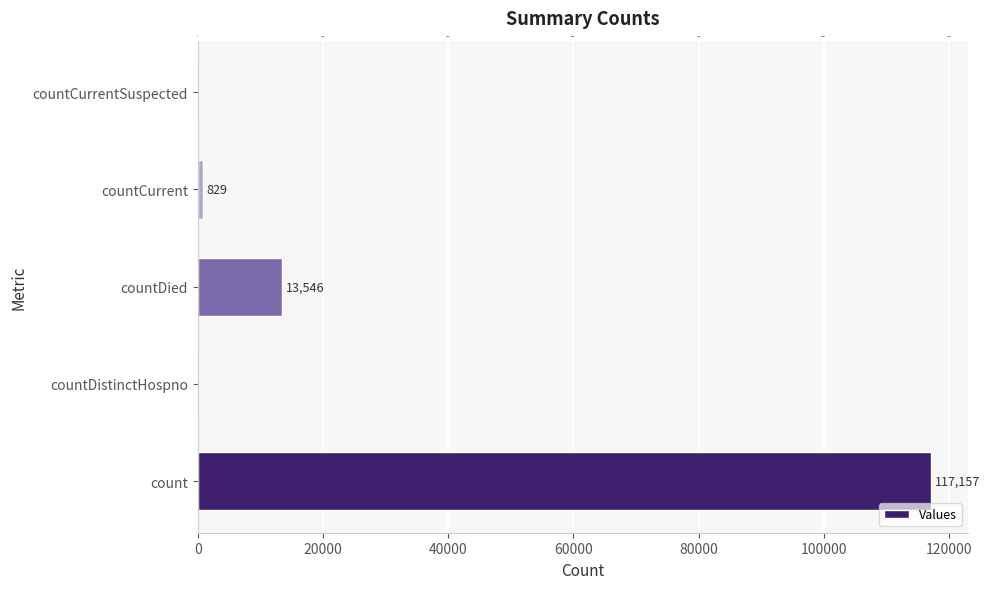

True or false: the data shows 0 at countDistinctHospno.

True